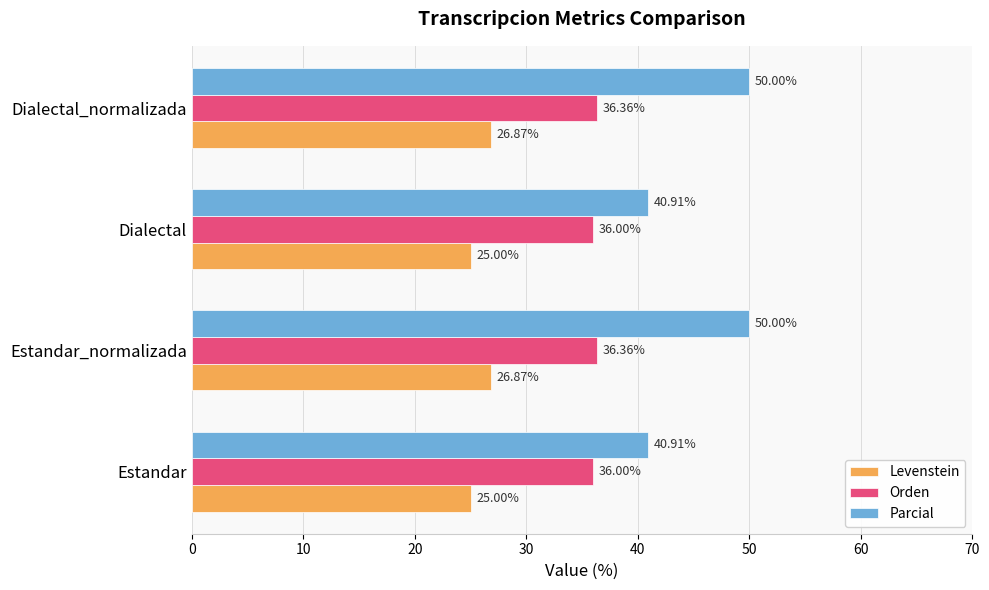

How many Orden values are between 36 and 37?

4